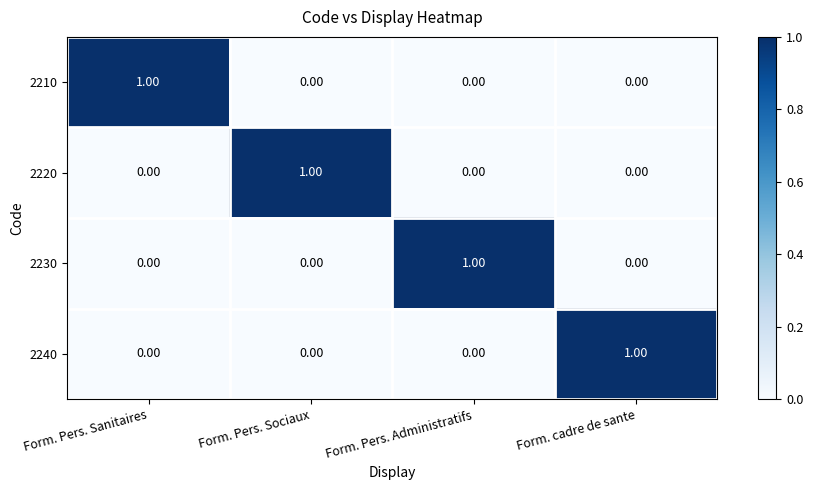

At how many categories does at least one series exceed 0?

4